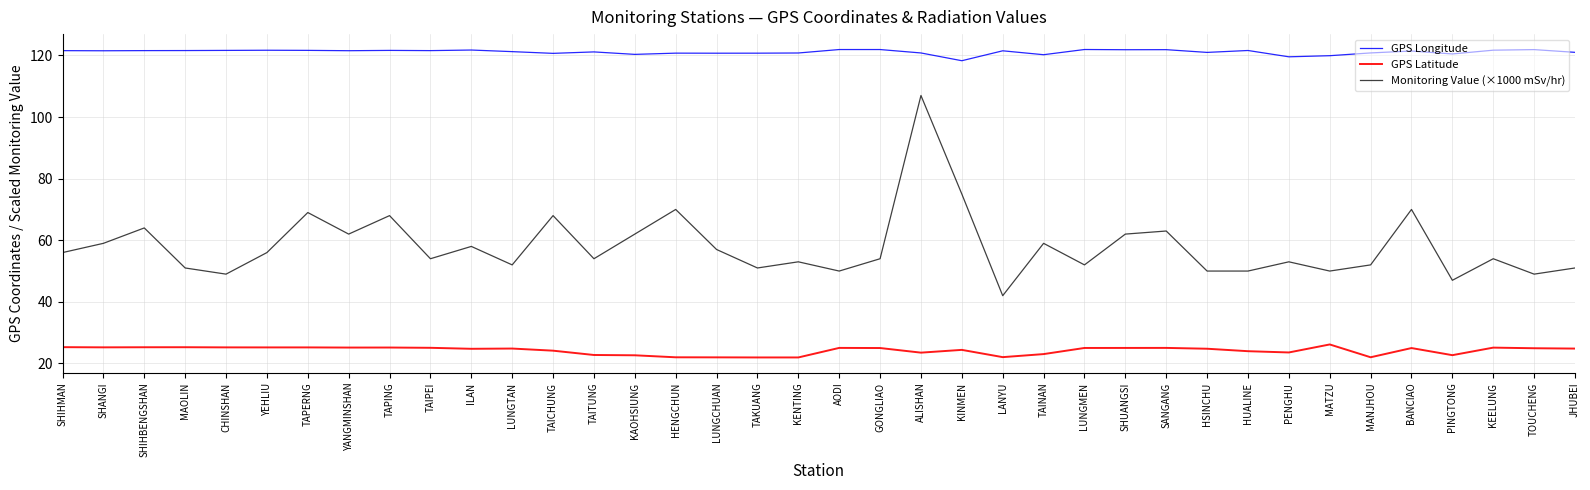

What is the total value across all series at ALISHAN?

251.3